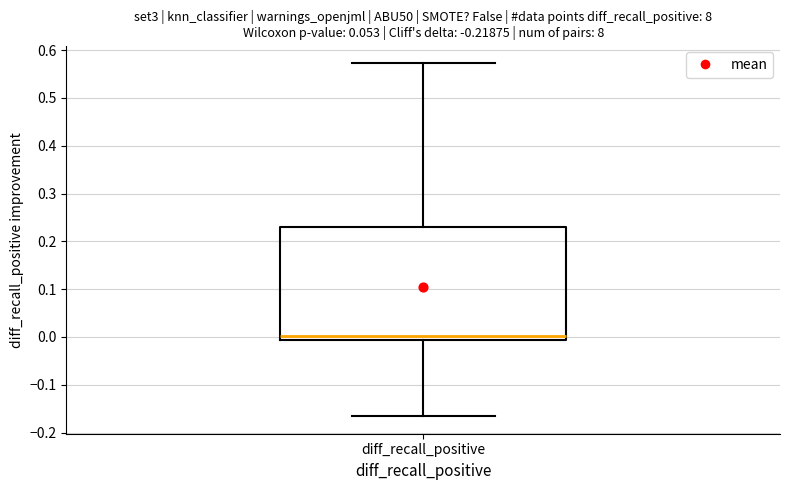

Where is the upper edge of the box for diff_recall_positive on the y-axis? The values are not printed on the chart, so give them approximately, as read against the axis.

0.23